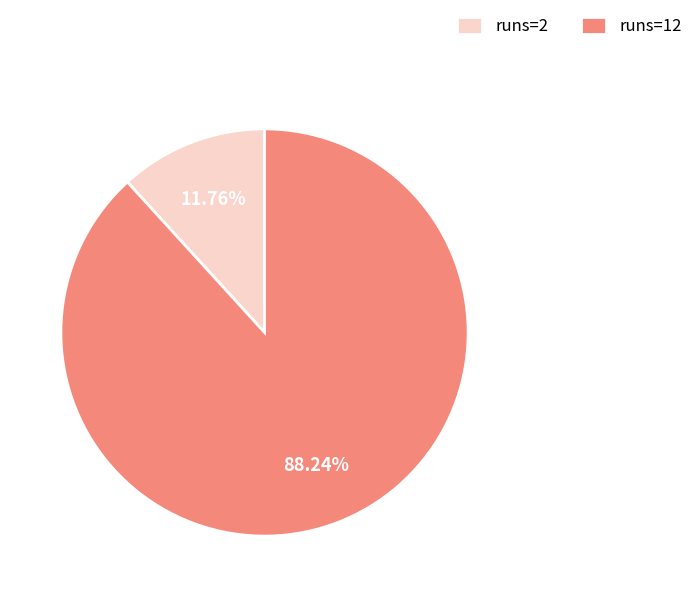

Is the sum of runs=2 and runs=12 greater than half?

Yes